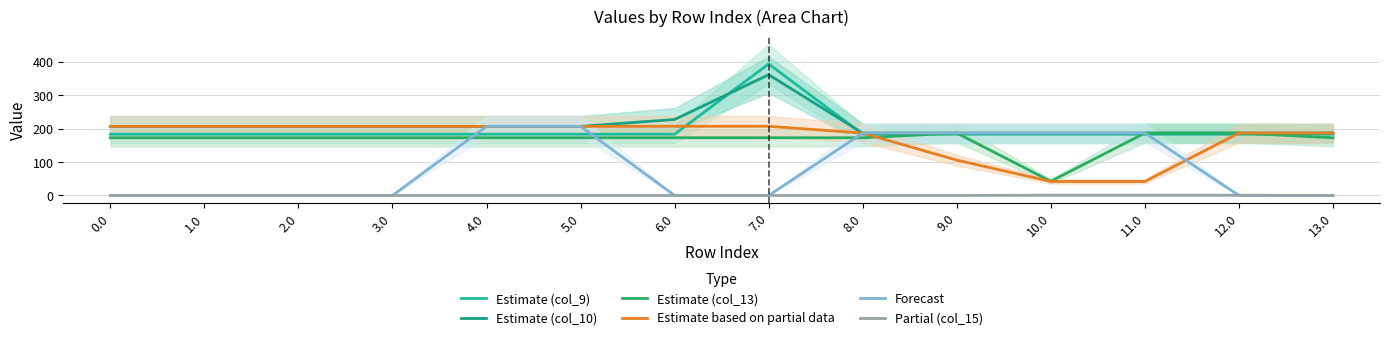

What is the difference between the Estimate (col_10) values at 1.0 and 8.0?

20.0